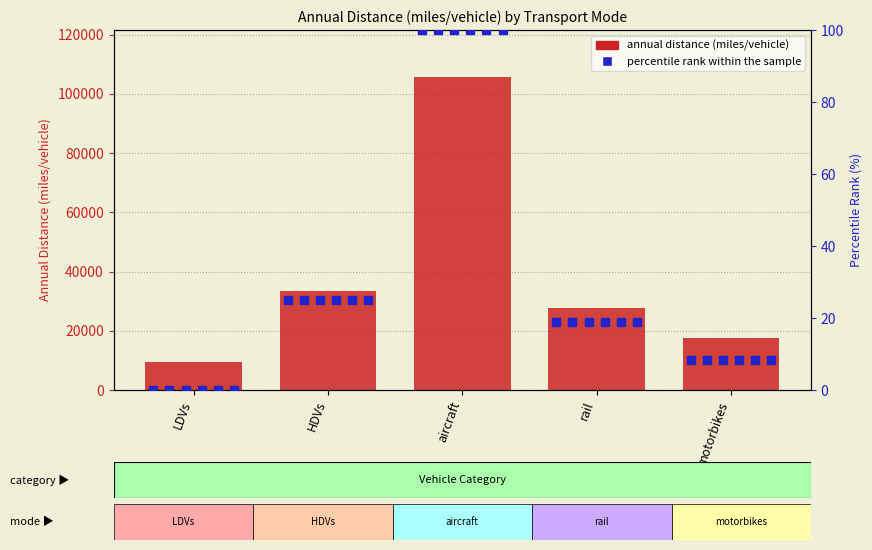

Between rail and LDVs, which is larger?

rail